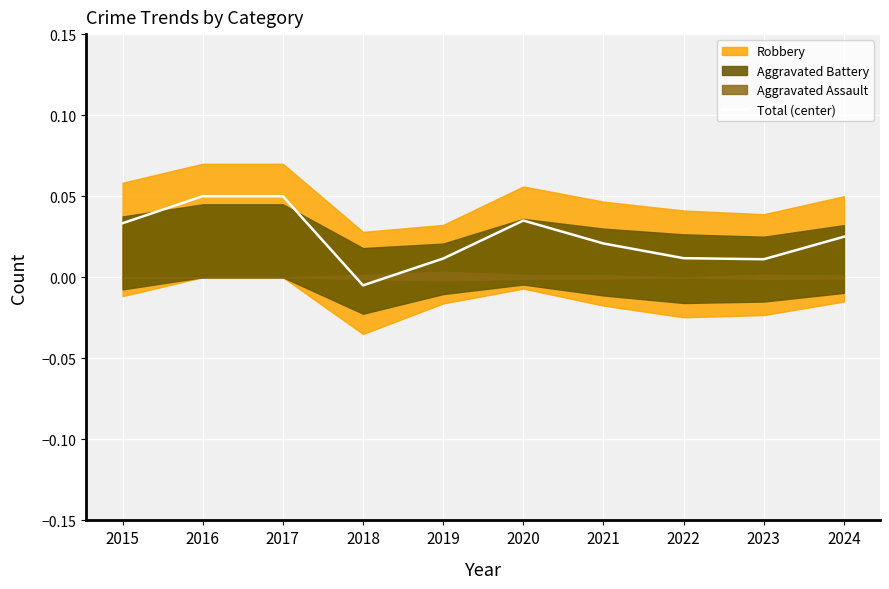

At which label does Total (center) first exceed 0?

2015